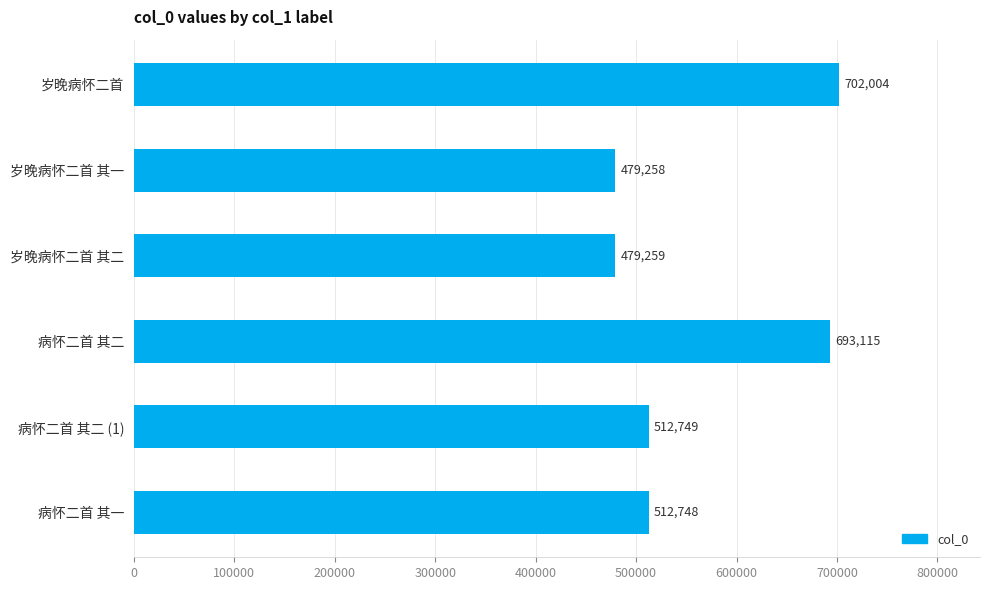

How many values are below 512749?

3